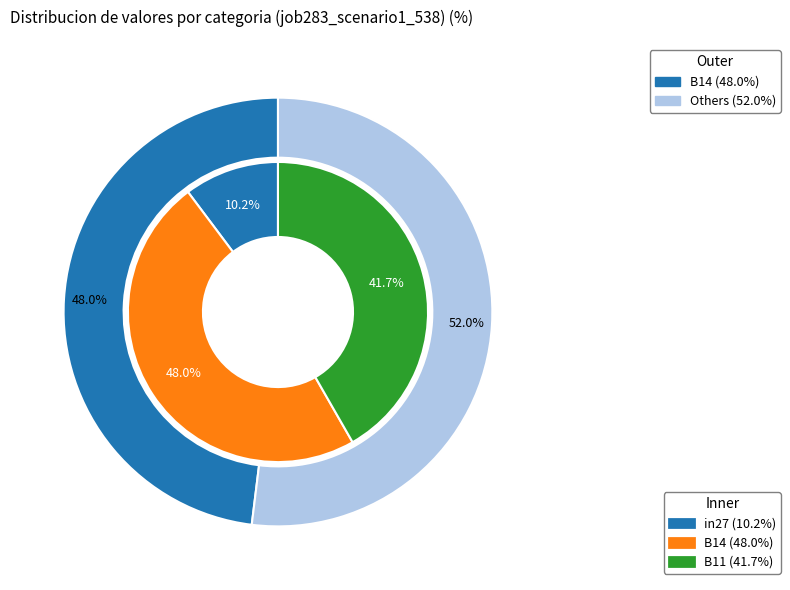

Do in27 and B14 together represent more than half of the pie?

Yes